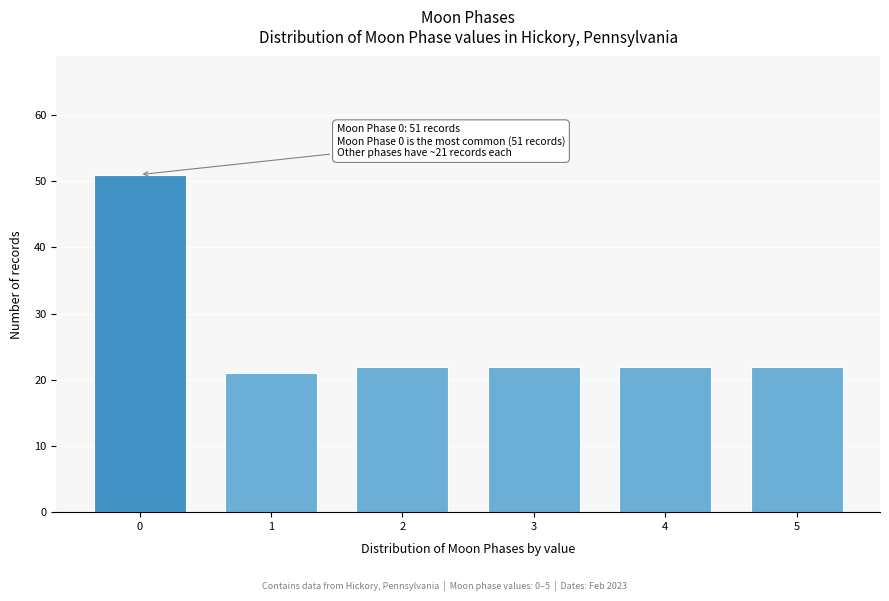

Reading right to left, list all the values displayed in this chart.

5=22	4=22	3=22	2=22	1=21	0=51